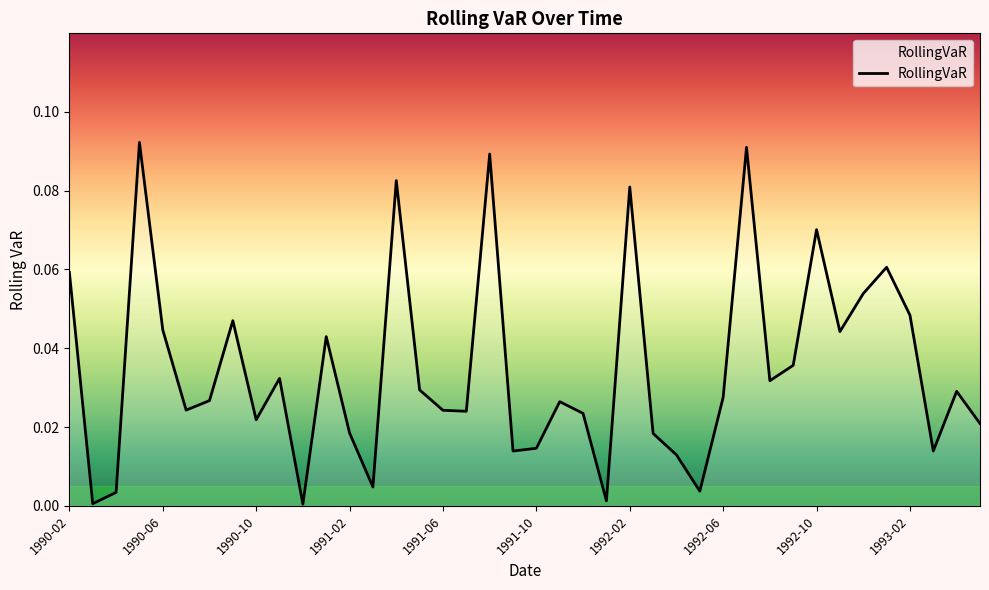

At which category does the data reach its first local peak?

1990-05